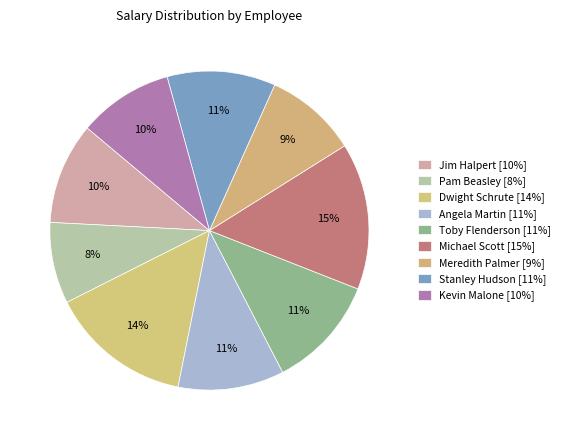

Does any single category account for the majority?

No